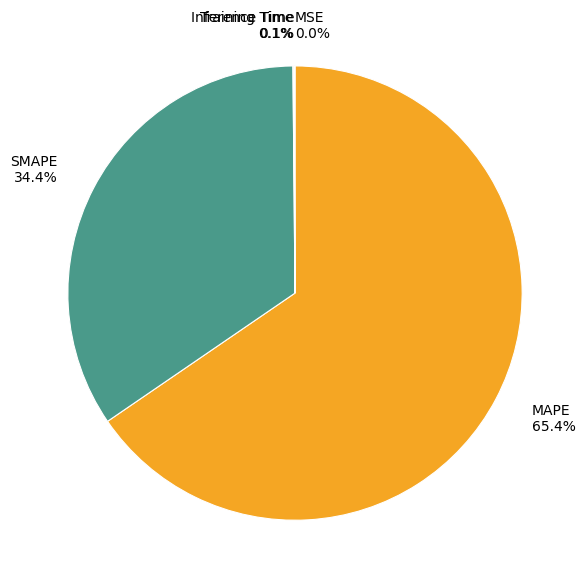

What is the majority slice?

MAPE